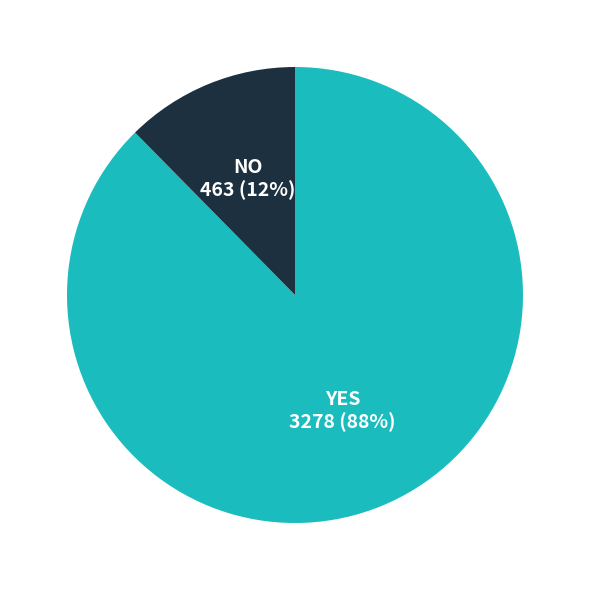

To the nearest percent, what is the average slice percentage?

50%